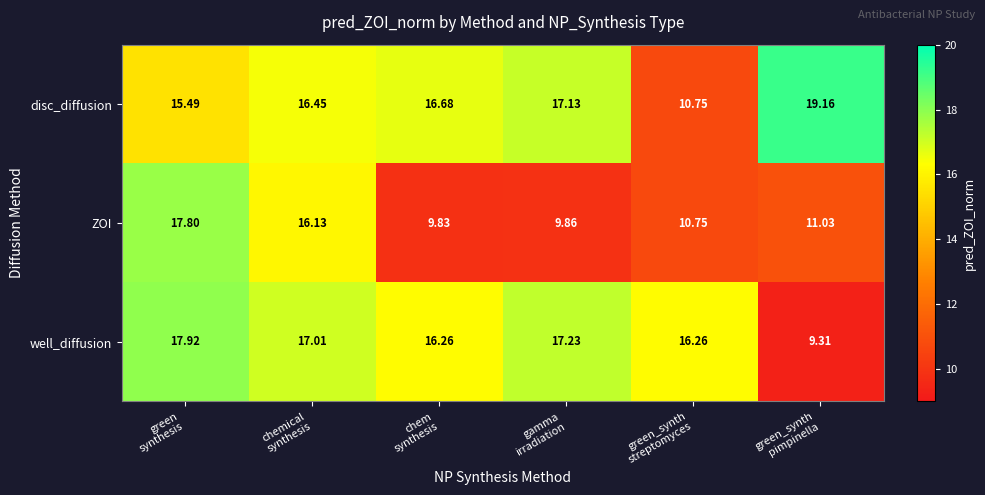

Which series has the largest range (max minus min)?

well_diffusion